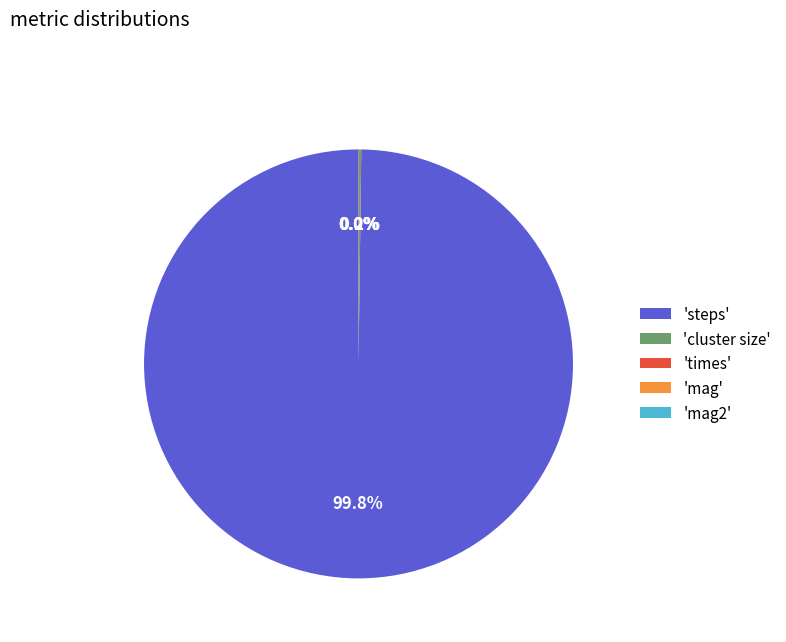

Is there any slice that represents more than half of the pie?

Yes